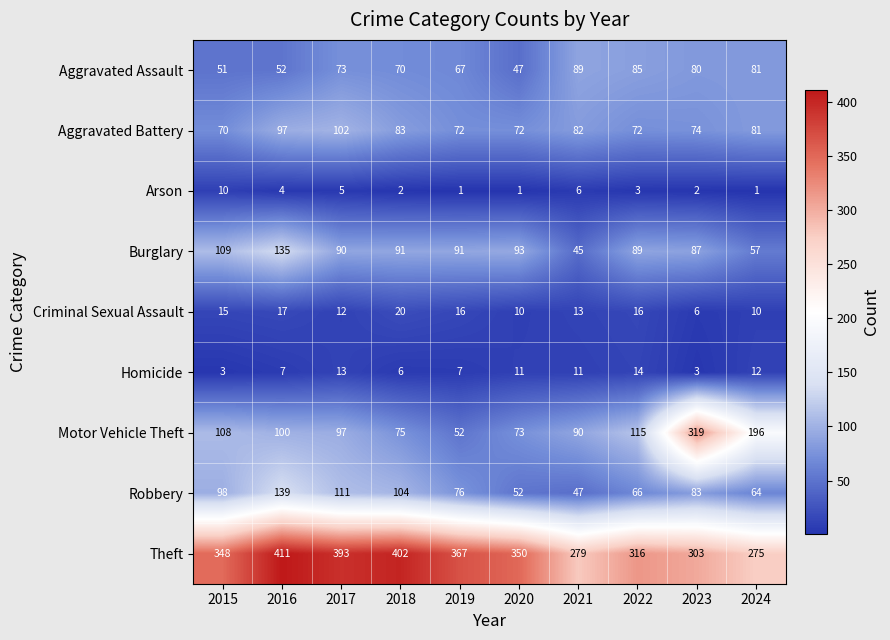

The Burglary series shows 109 at 2015. True or false?

True